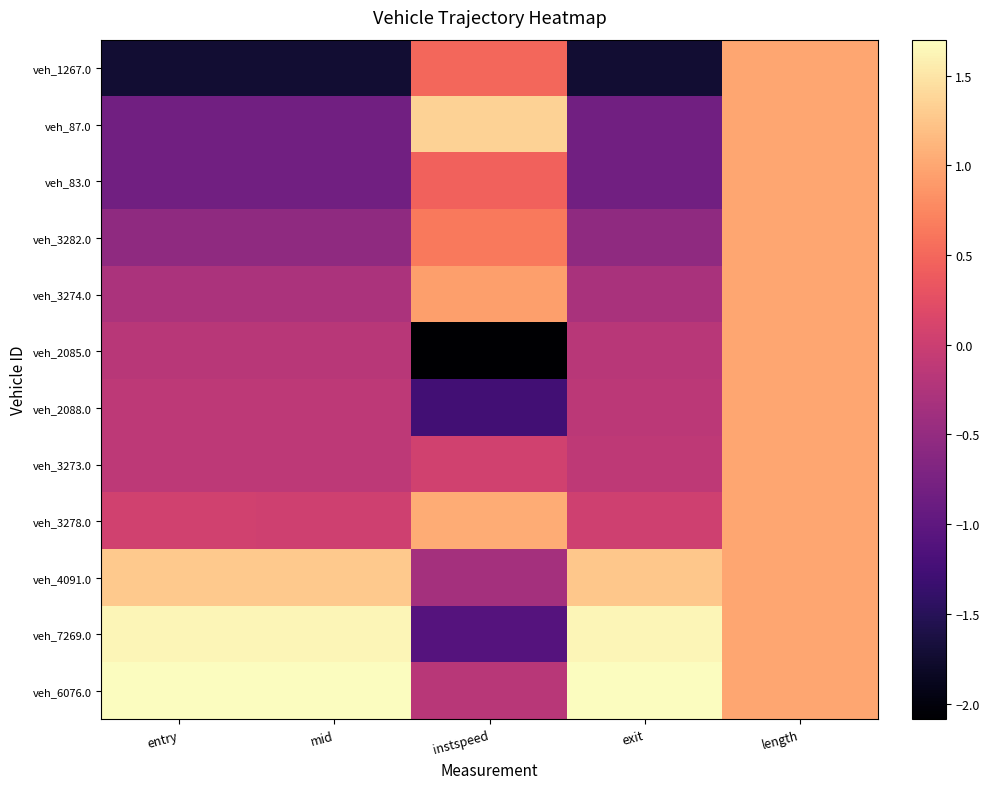

At which category is the sum across all series the highest?

length